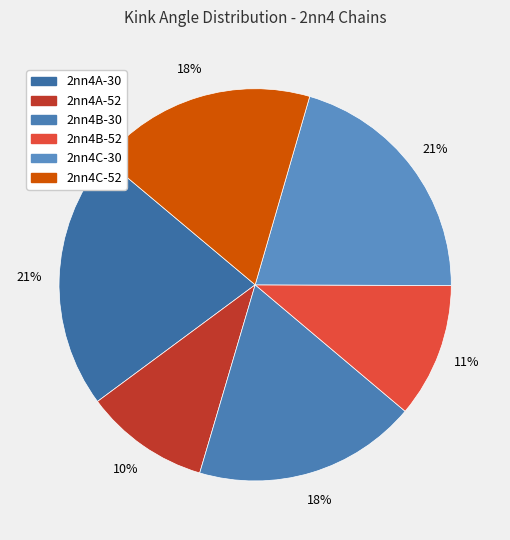

Count the number of slices in the pie.

6